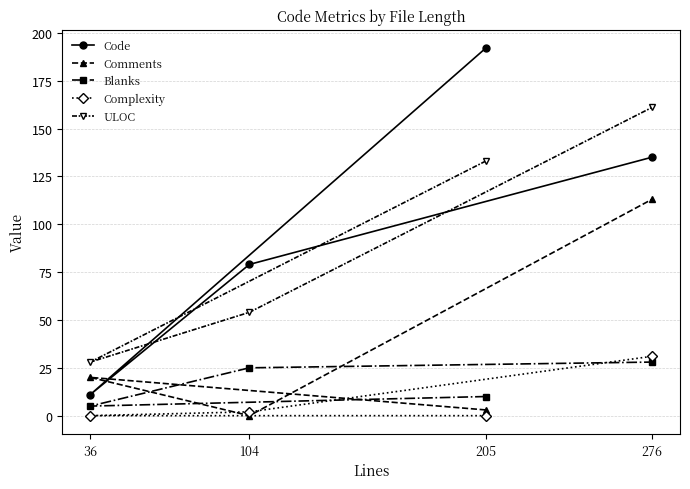

What is the greatest value displayed?

192